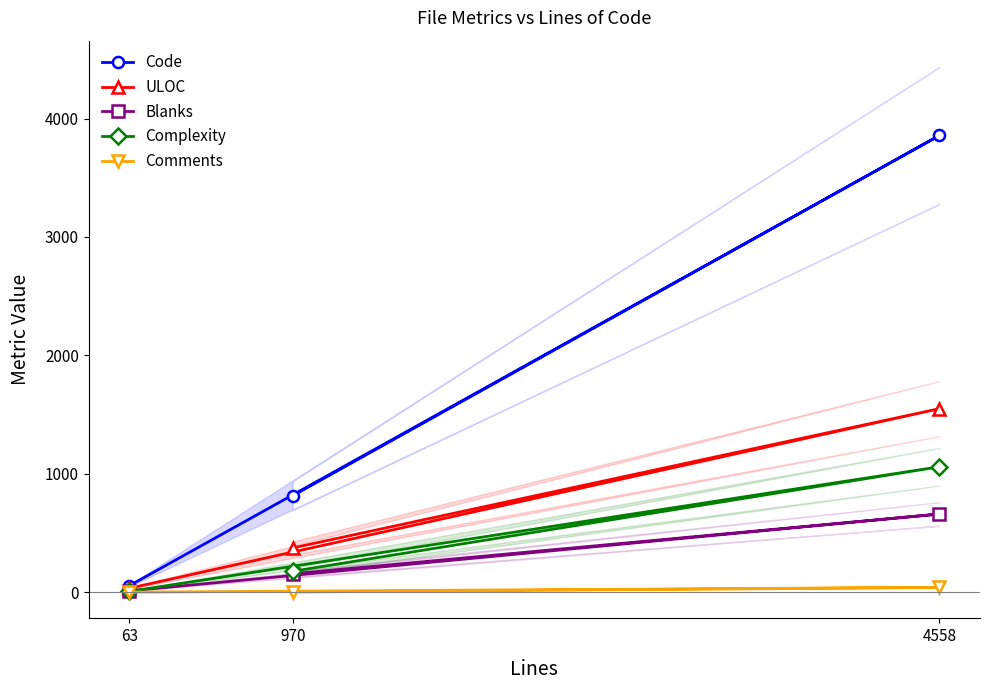

Reading right to left, extract all data points from this chart.

Code: 63=53	4558=3858	970=814
ULOC: 63=32	4558=1550	970=373
Blanks: 63=10	4558=660	970=155
Complexity: 63=6	4558=1059	970=176
Comments: 63=0	4558=40	970=1